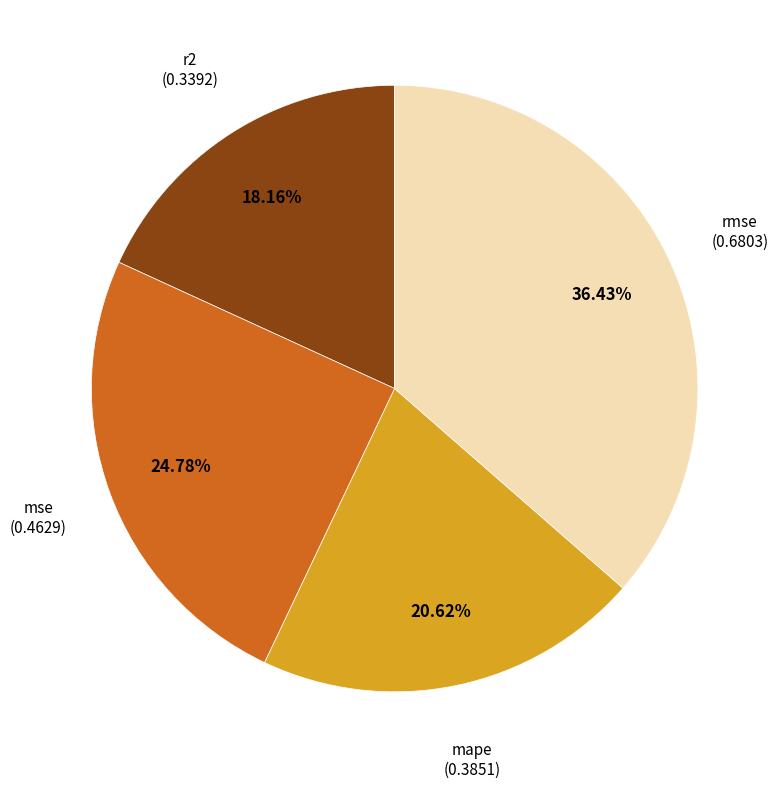

How many slices are in this pie chart?

4